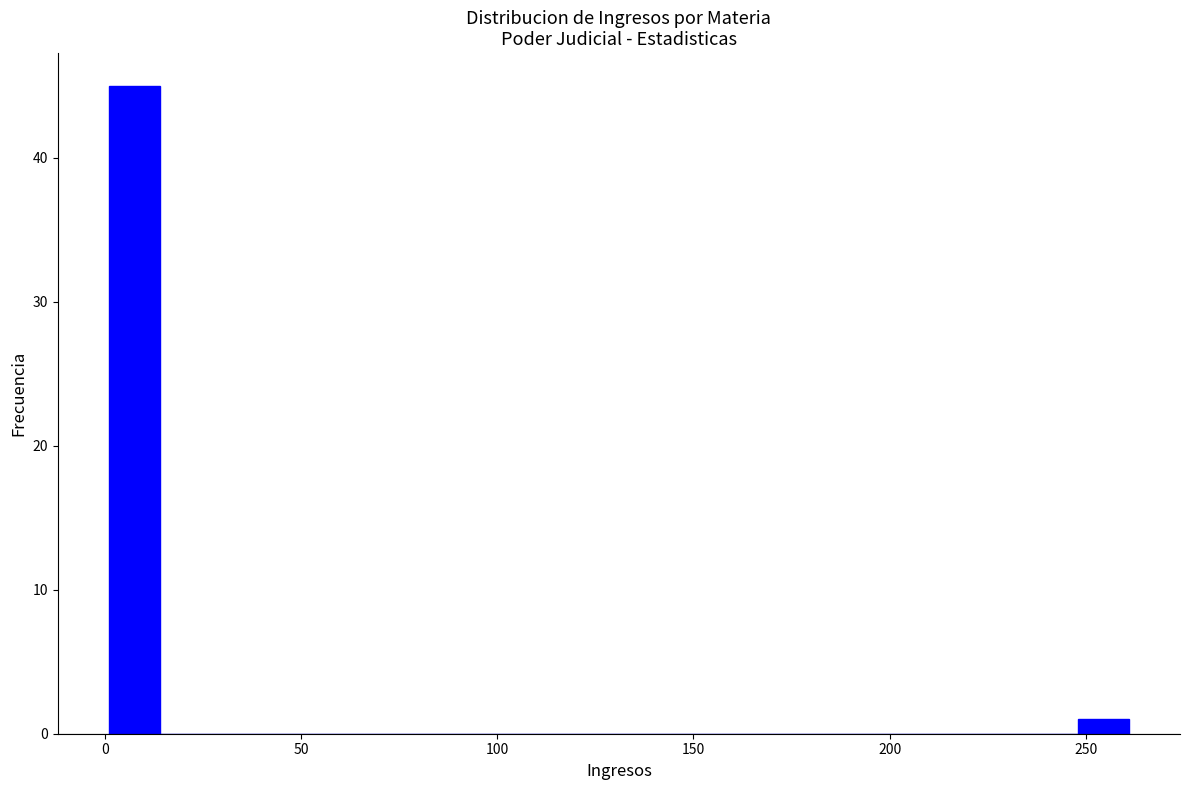

Around what value on the x-axis is the tallest bar? Give the approximate position of its centre, as read against the axis.

10